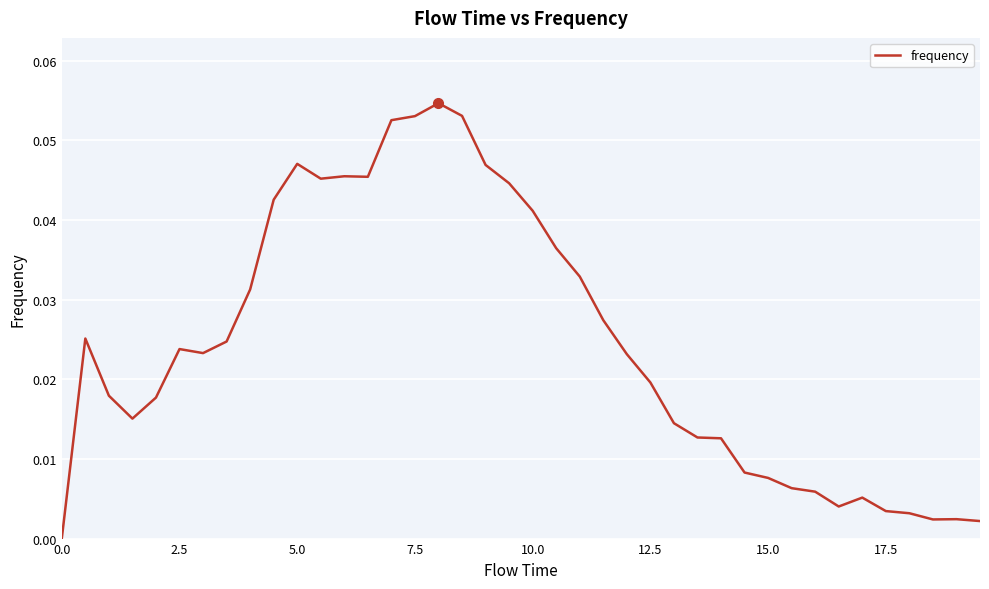

Reading right to left, extract all data points from this chart.

0.0	0.0	0.0	0.0	0.0	0.0	0.0	0.0	0.0	0.0	0.0	0.0	0.0	0.0	0.0	0.0	0.0	0.0	0.0	0.0	0.0	0.0	0.1	0.1	0.1	0.1	0.0	0.0	0.0	0.0	0.0	0.0	0.0	0.0	0.0	0.0	0.0	0.0	0.0	0.0